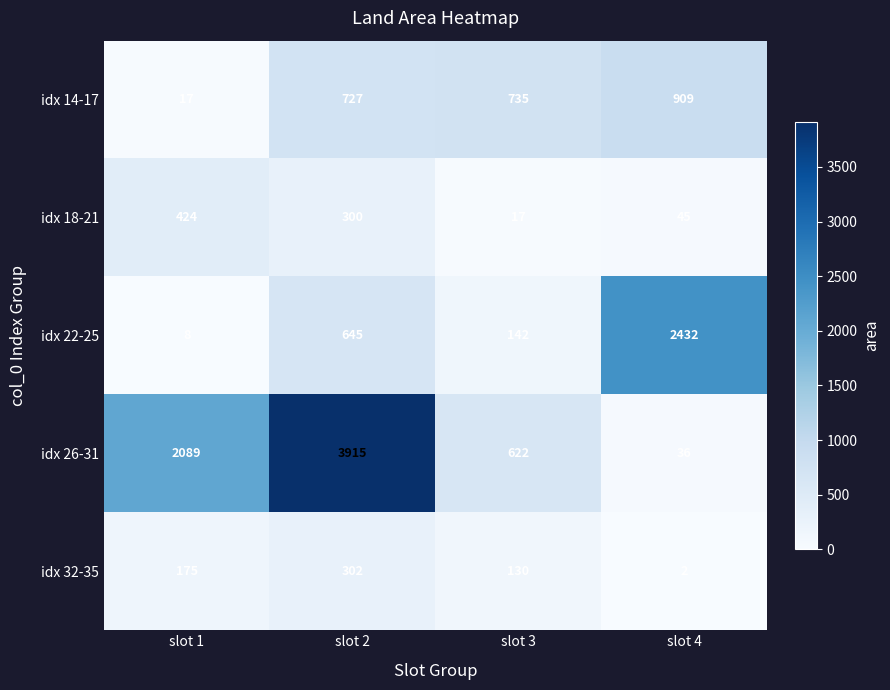

What is the minimum value shown in the chart?

2